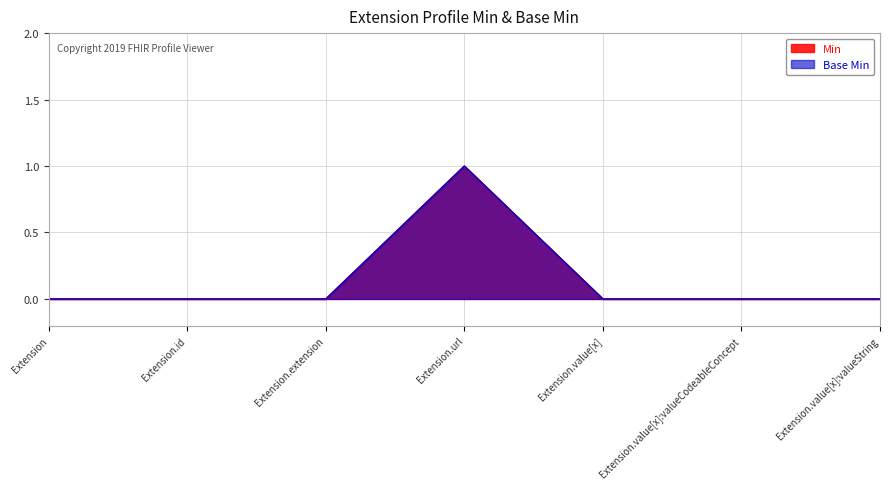

Reading right to left, list all the values displayed in this chart.

Min: Extension.value[x]:valueString=0	Extension.value[x]:valueCodeableConcept=0	Extension.value[x]=0	Extension.url=1	Extension.extension=0	Extension.id=0	Extension=0
Base Min: Extension.value[x]:valueString=0	Extension.value[x]:valueCodeableConcept=0	Extension.value[x]=0	Extension.url=1	Extension.extension=0	Extension.id=0	Extension=0